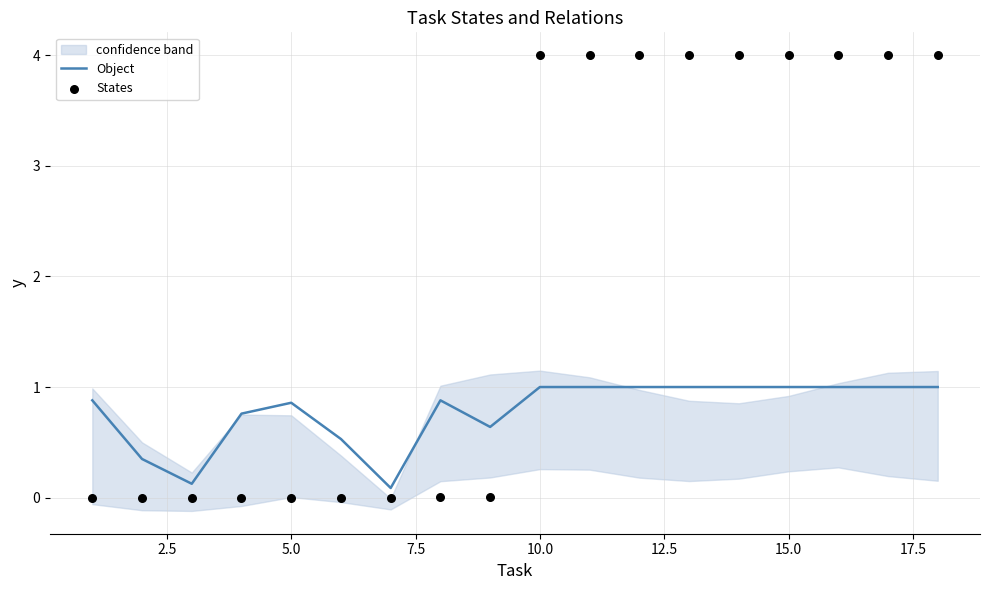

What are all the series names shown in the legend?

Object, States